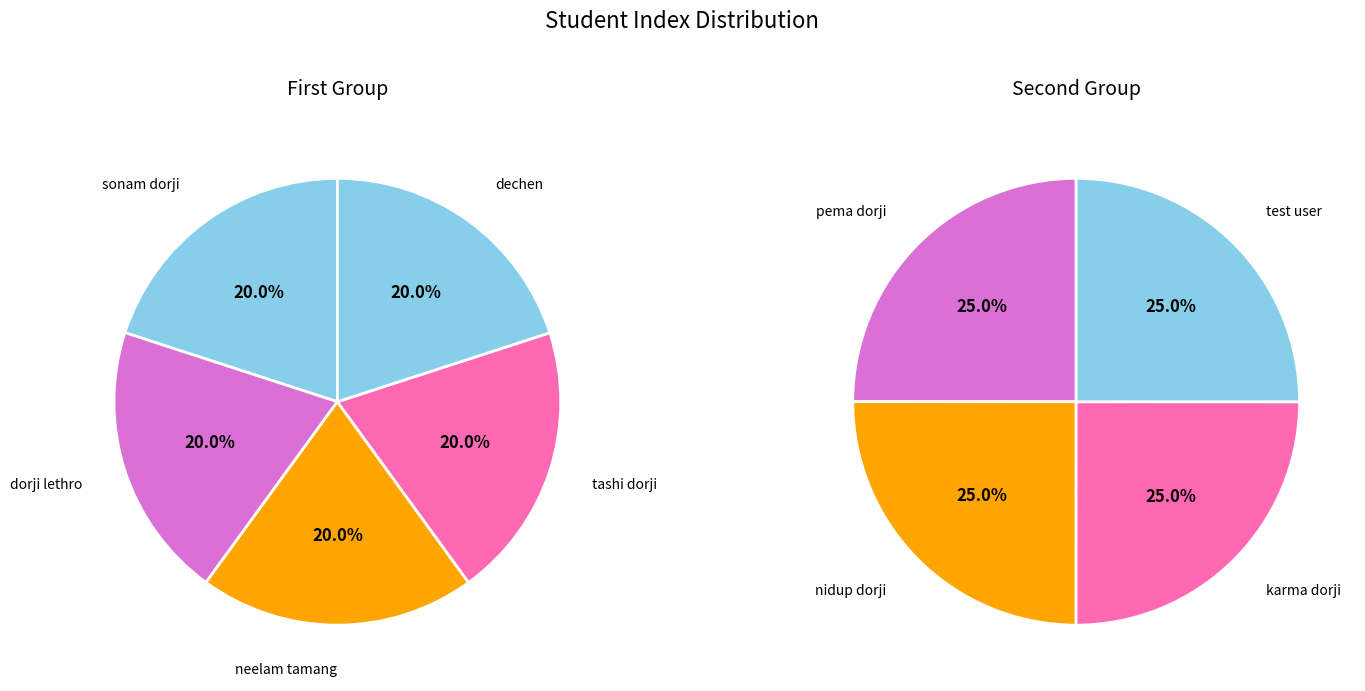

How many slices are in this pie chart?

9